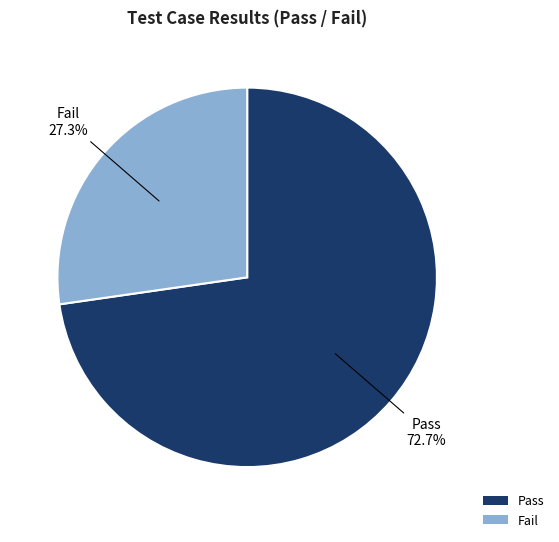

To the nearest percent, what portion does Fail represent?

27%